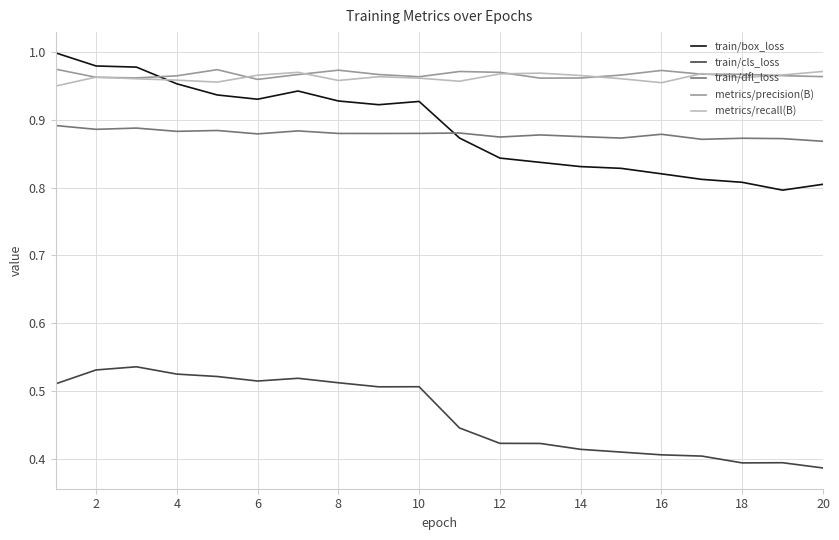

True or false: train/dfl_loss and train/cls_loss intersect in this chart.

False